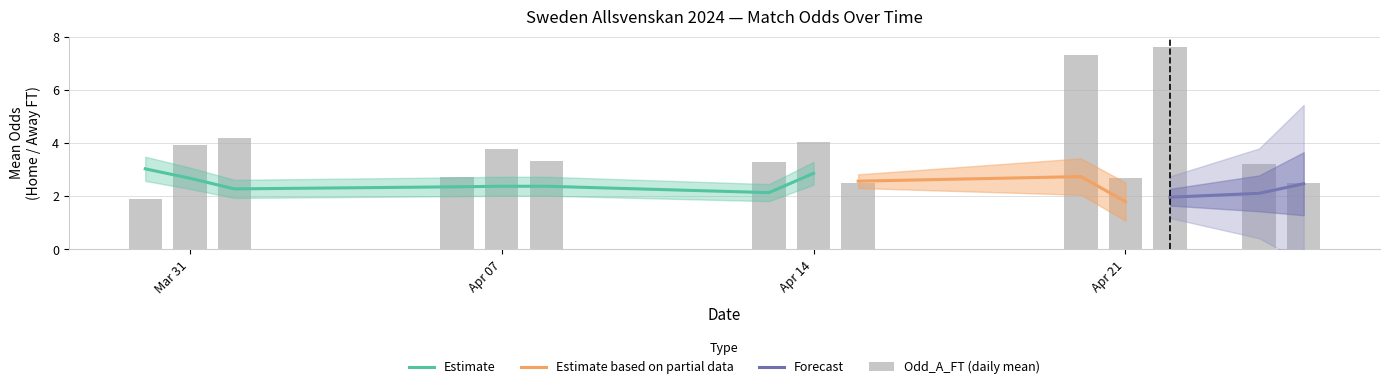

How many bars are there in each group?

3